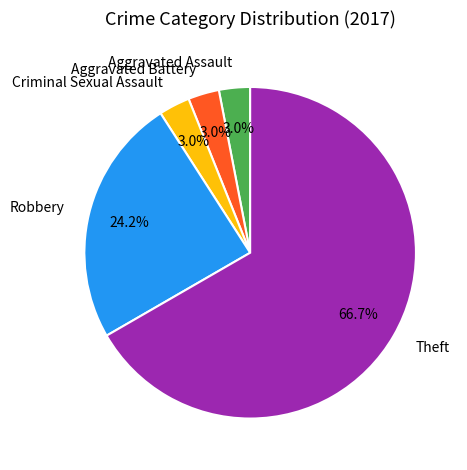

What portion of the pie excludes Aggravated Assault?

97.0%